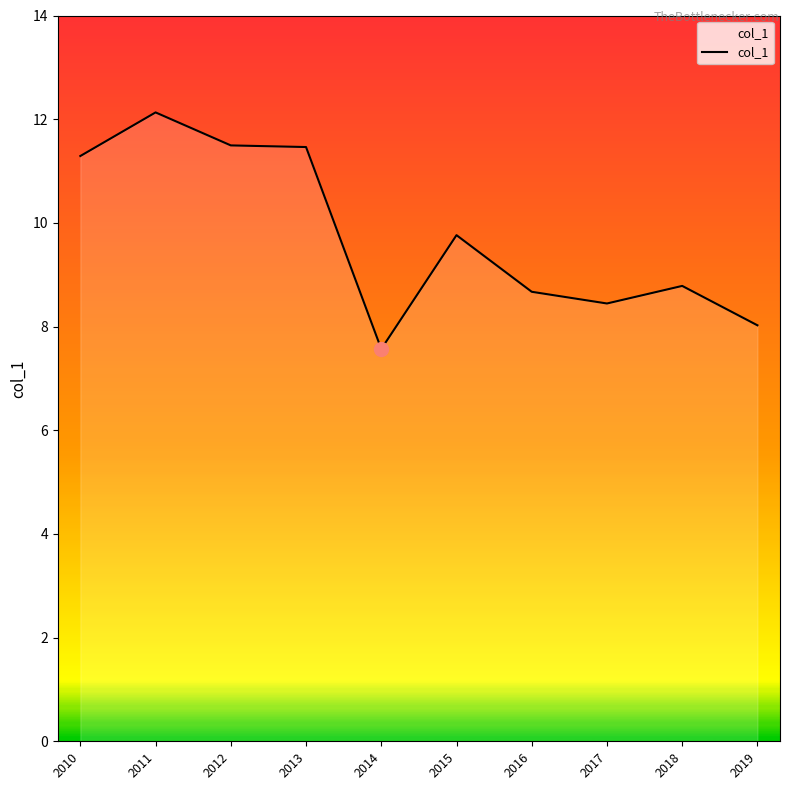

Between 2010 and 2018, which is larger?

2010